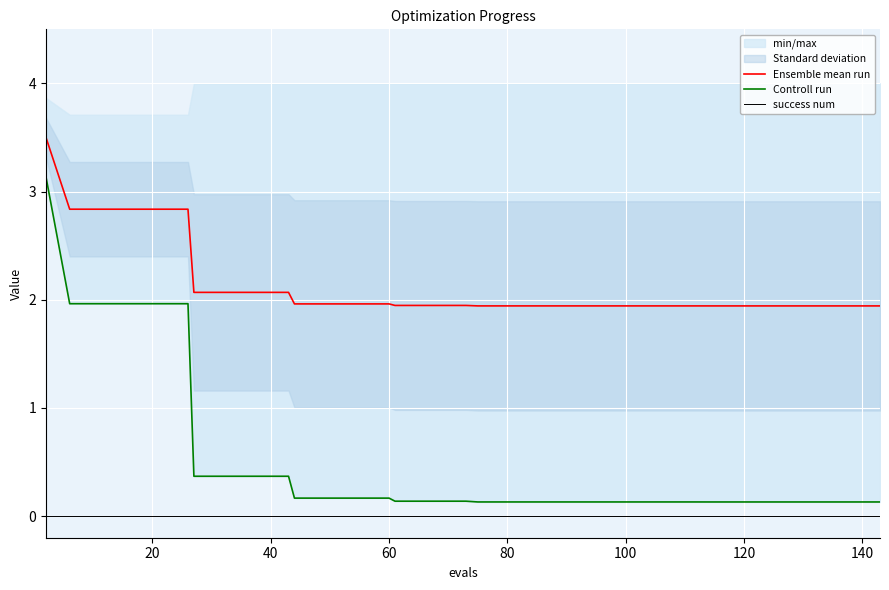

What is the difference between the maximum and minimum values in the Controll run series?

3.0